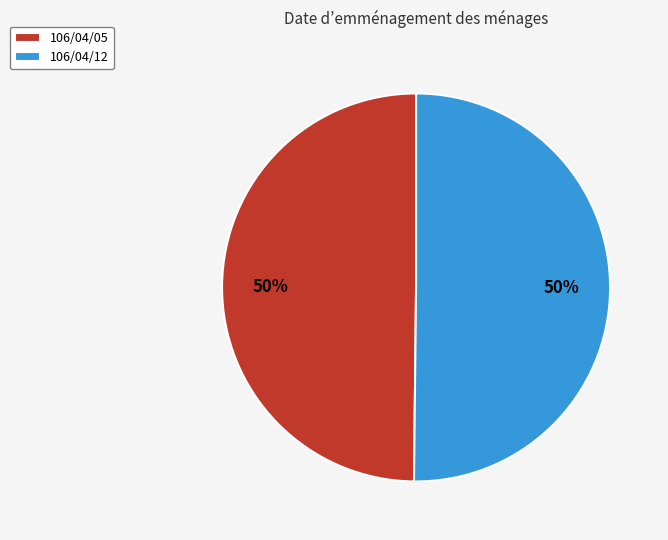

To the nearest percent, what is the combined percentage of 106/04/05 and 106/04/12?

100%